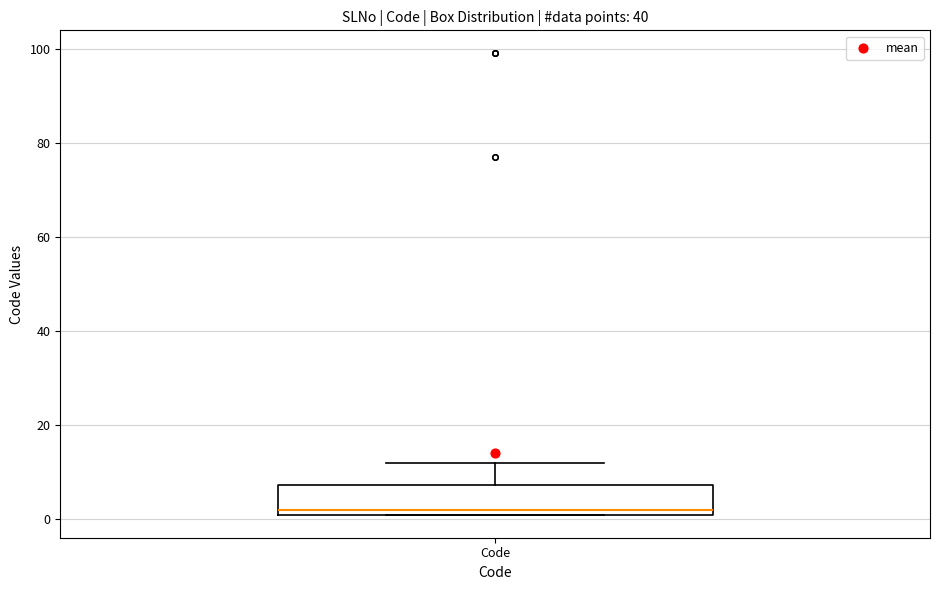

Transcribe this box plot: give where the median line is, the range the box spans, and where the two whiskers end, as read against the y-axis. The values are not printed on the chart, so give them approximately, as read against the axis.

median 2 (just above the box's lower edge), box 2 to 8, whiskers 2 to 12